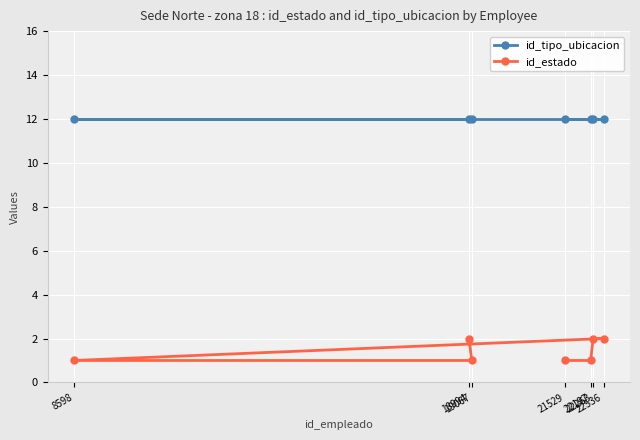

At which label does id_tipo_ubicacion reach its peak?

18994